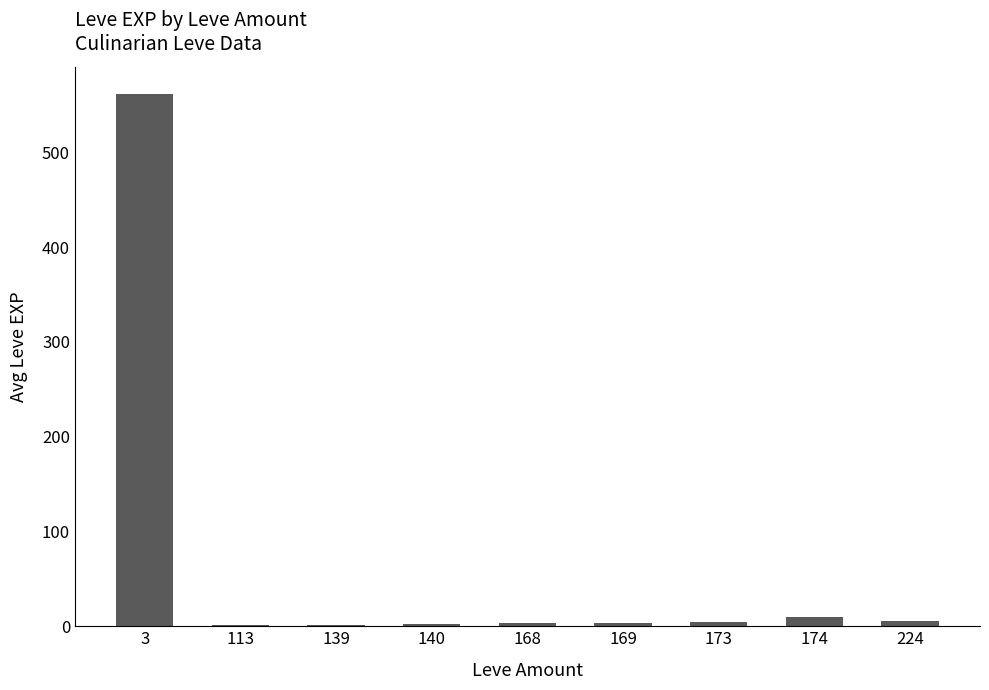

The chart shows a value of 562.0 at 3. True or false?

True